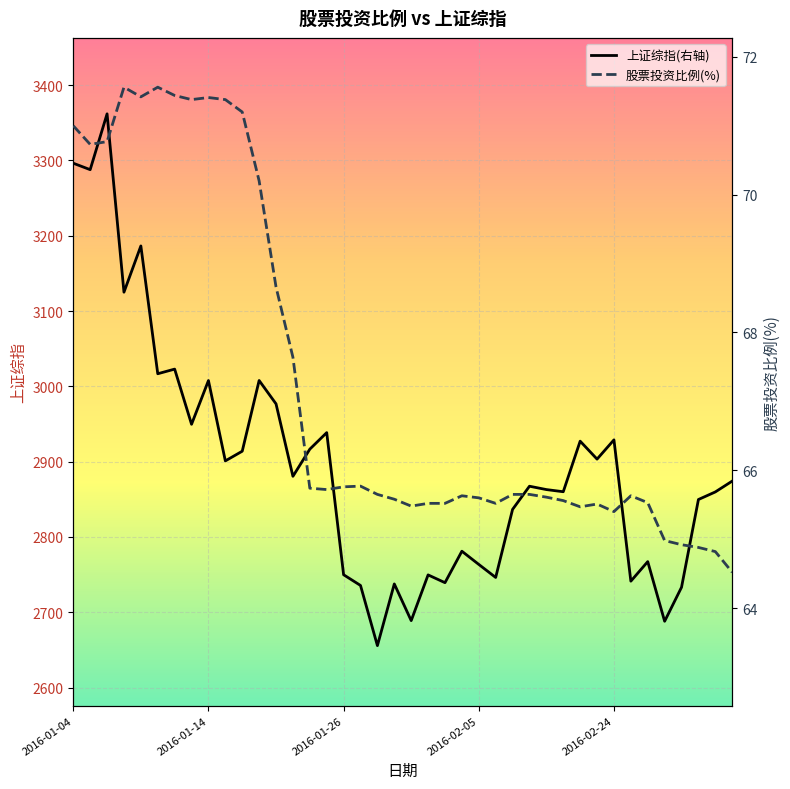

Where does the 上证综指(右轴) series first go above 2874?

2016-01-04